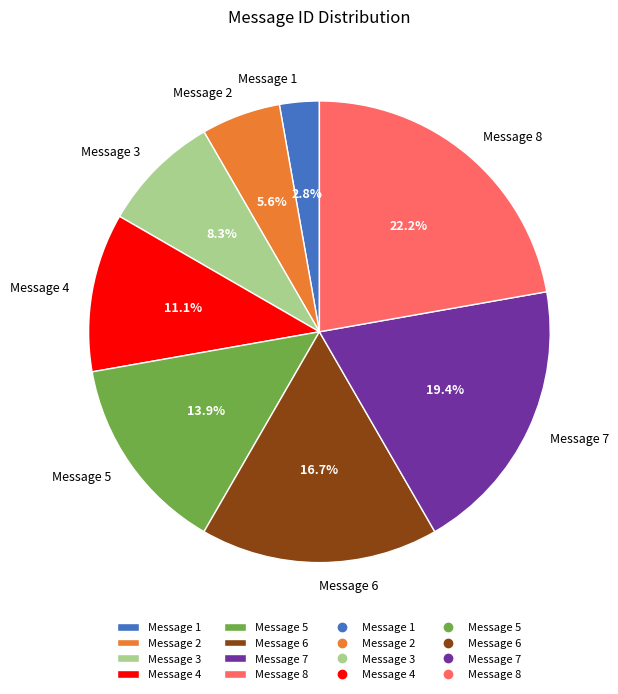

Which category has the smallest portion of the pie?

Message 1